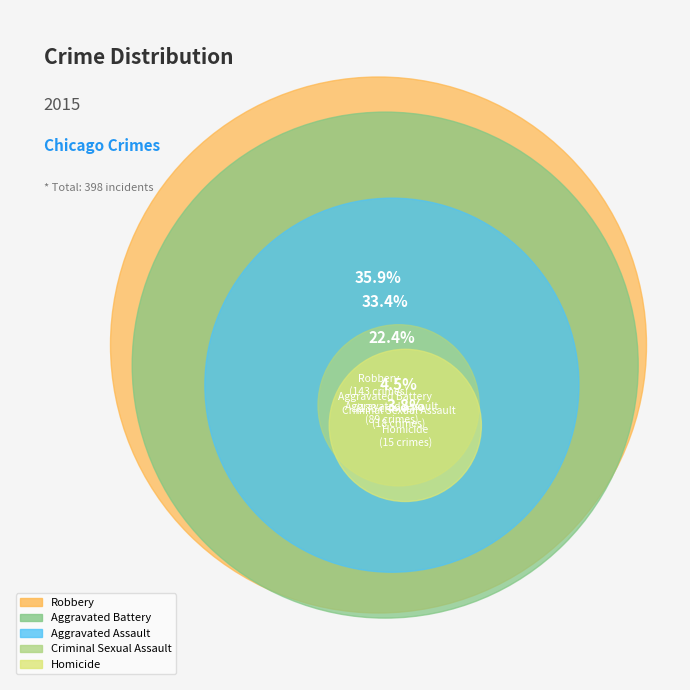

What is the change in value from Criminal Sexual Assault to Robbery?

+125